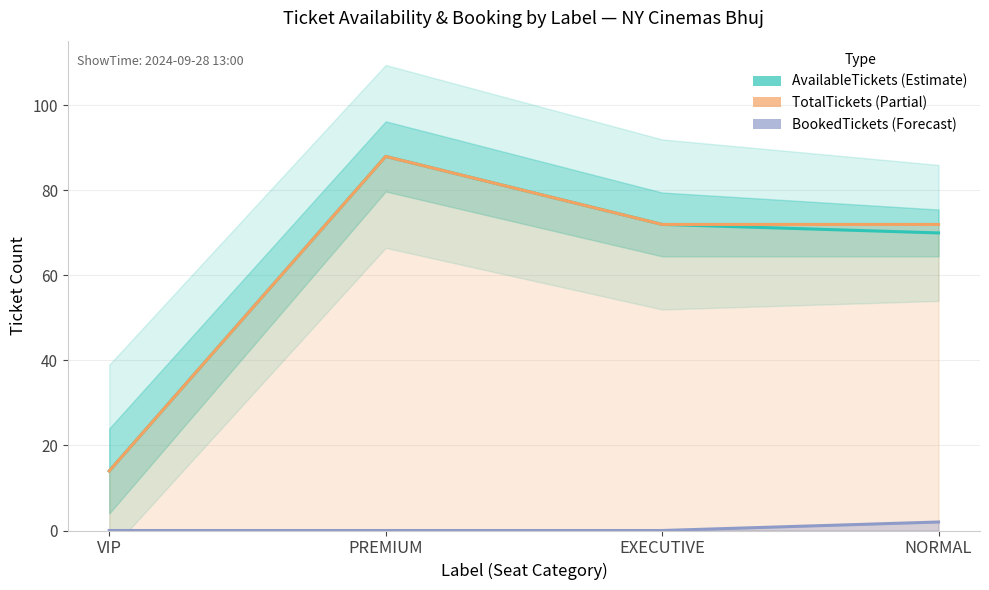

True or false: BookedTickets and AvailableTickets cross at least once.

False